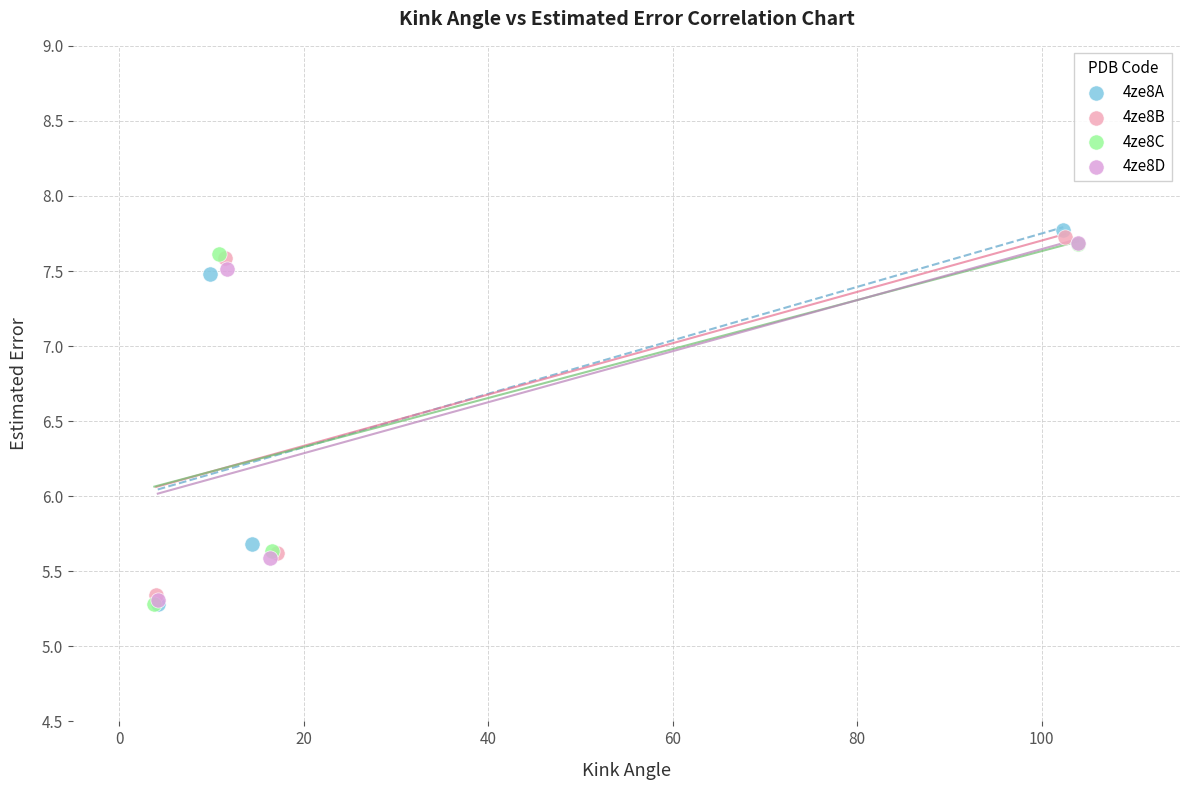

Which series contains the highest Y value?

4ze8A